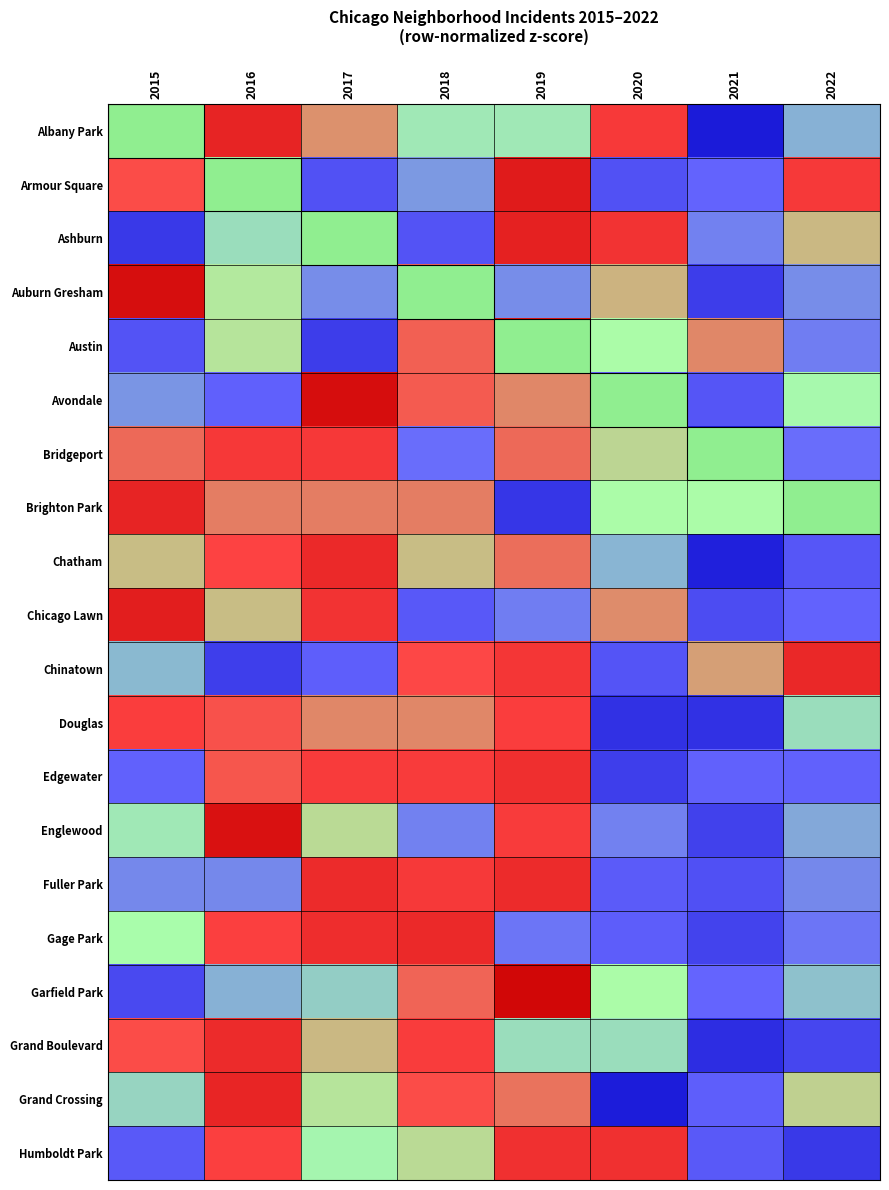

Which label corresponds to the smallest value in the chart?

2021